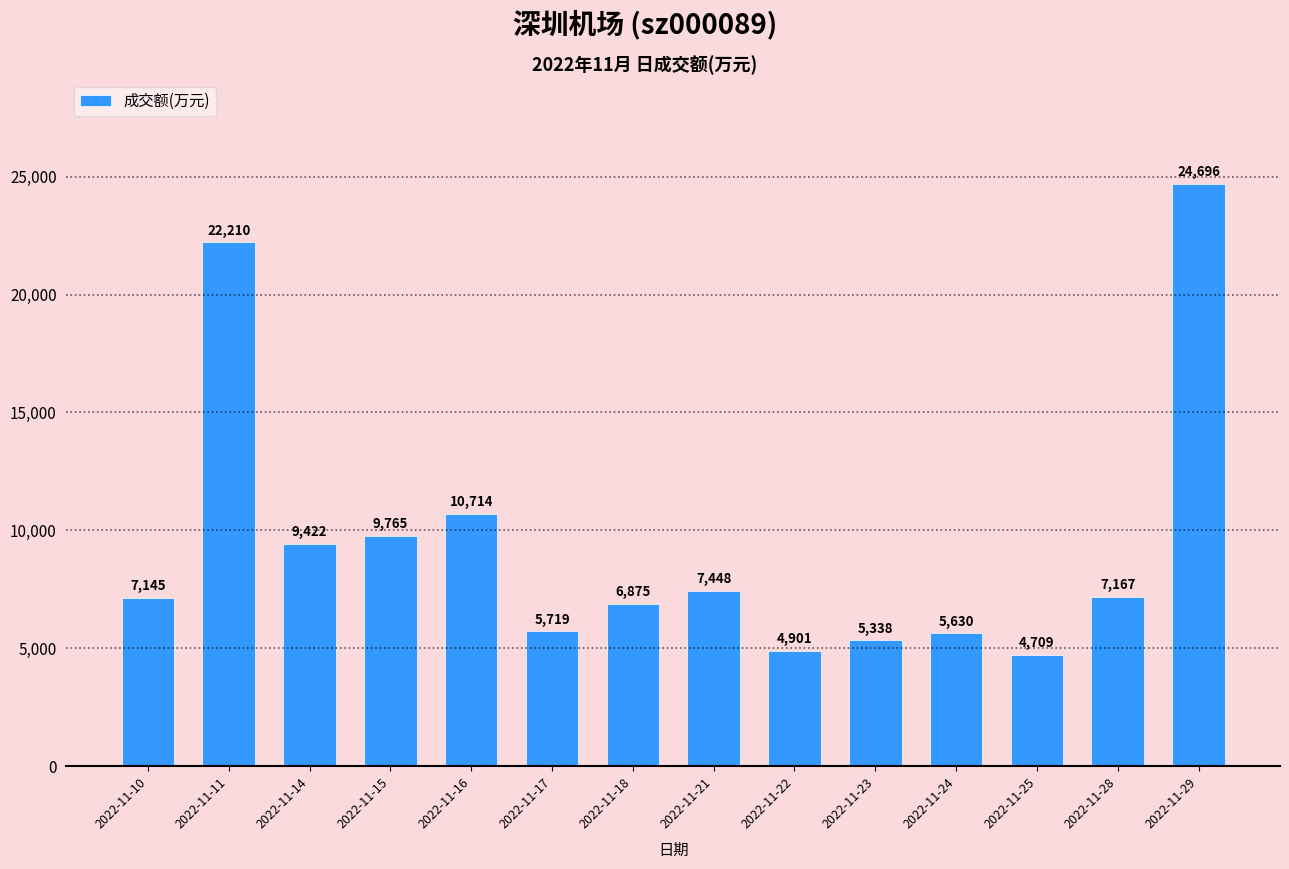

At which category does the chart reach its minimum across all series?

2022-11-25